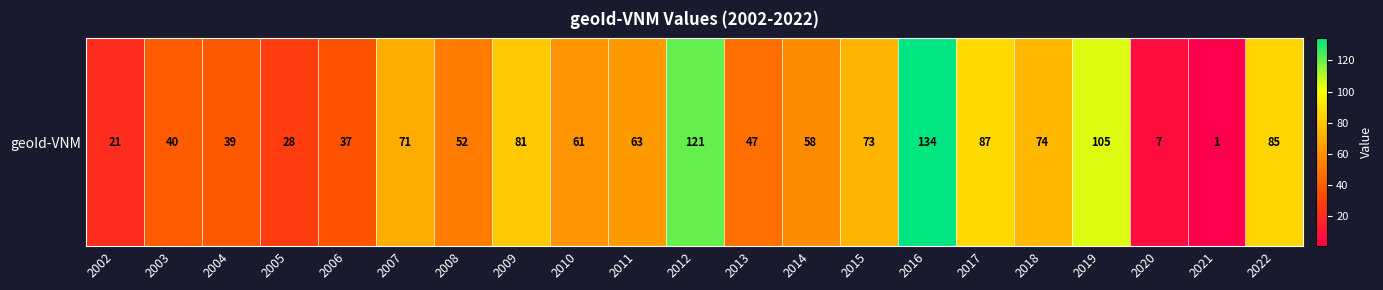

What is the difference between the values at 2006 and 2003?

3